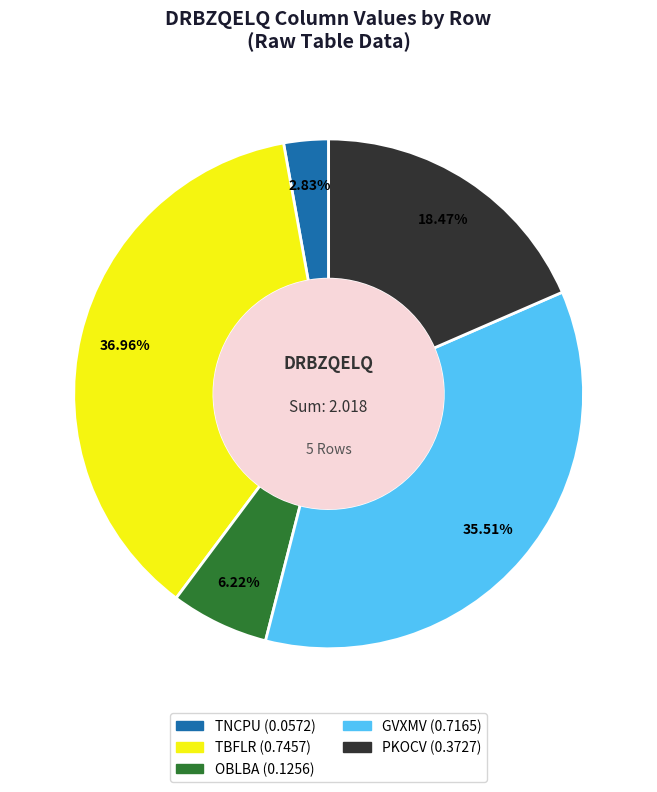

To the nearest percent, what is the difference between the TBFLR and OBLBA slice percentages?

31%